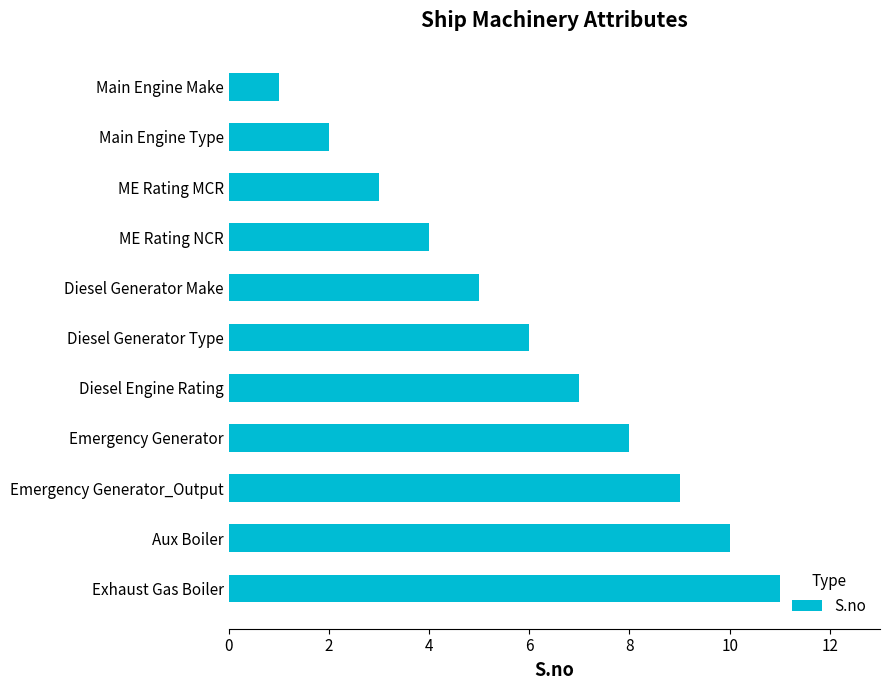

What is the sum of all values?

66